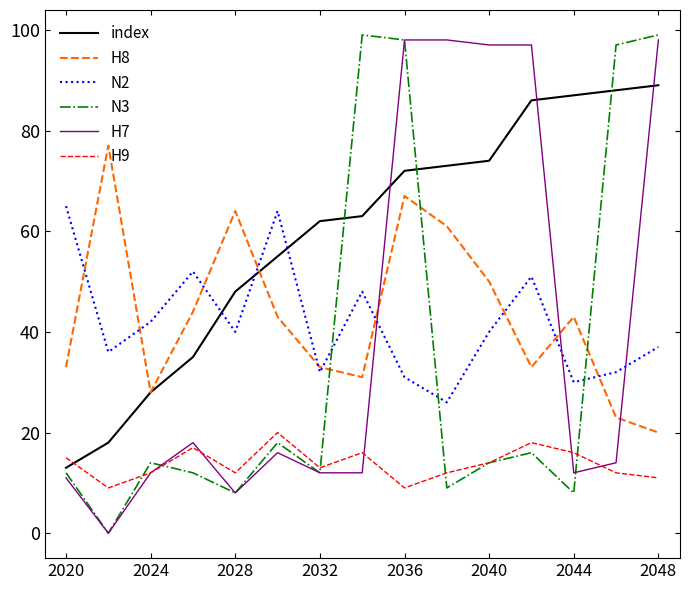

Does the chart have visible grid lines?

No